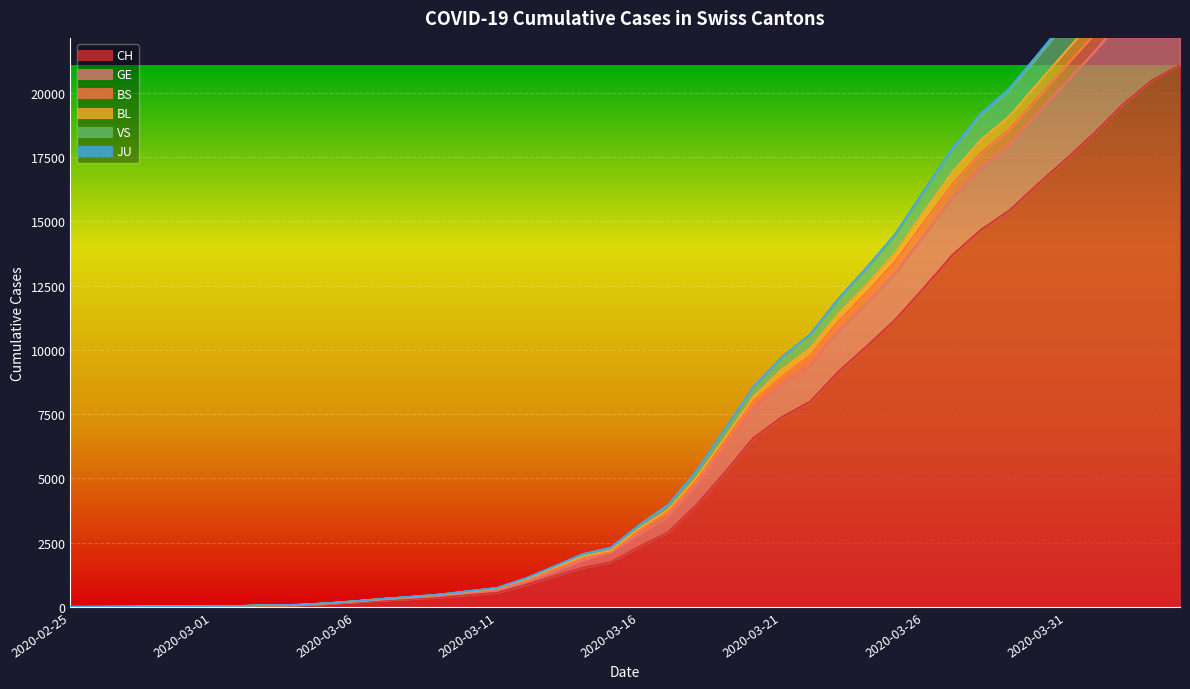

What is the label of the 24th point from the right?

2020-03-12